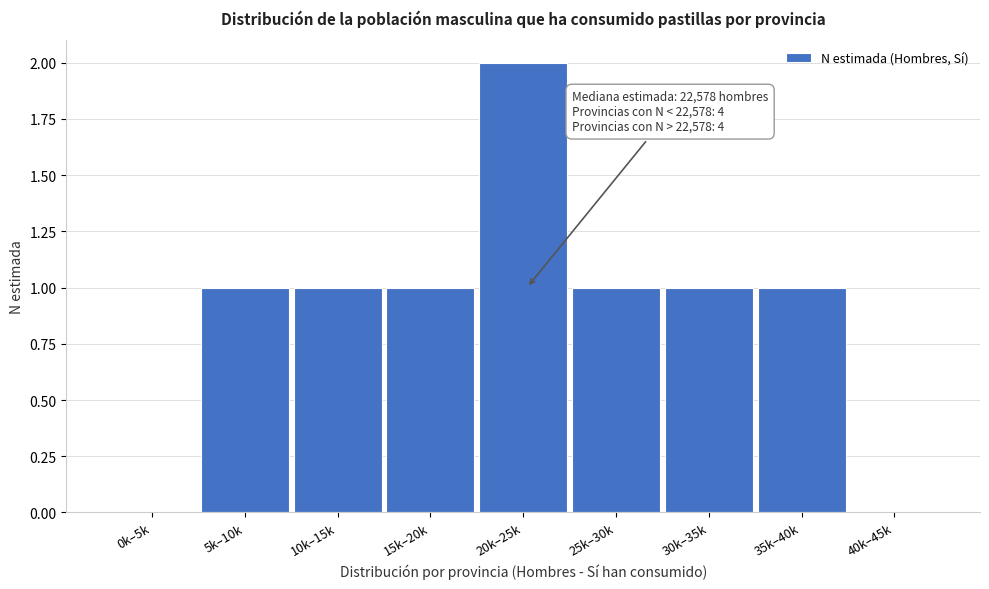

Reading left to right, what are all the values shown in this chart?

0k–5k=0	5k–10k=1	10k–15k=1	15k–20k=1	20k–25k=2	25k–30k=1	30k–35k=1	35k–40k=1	40k–45k=0